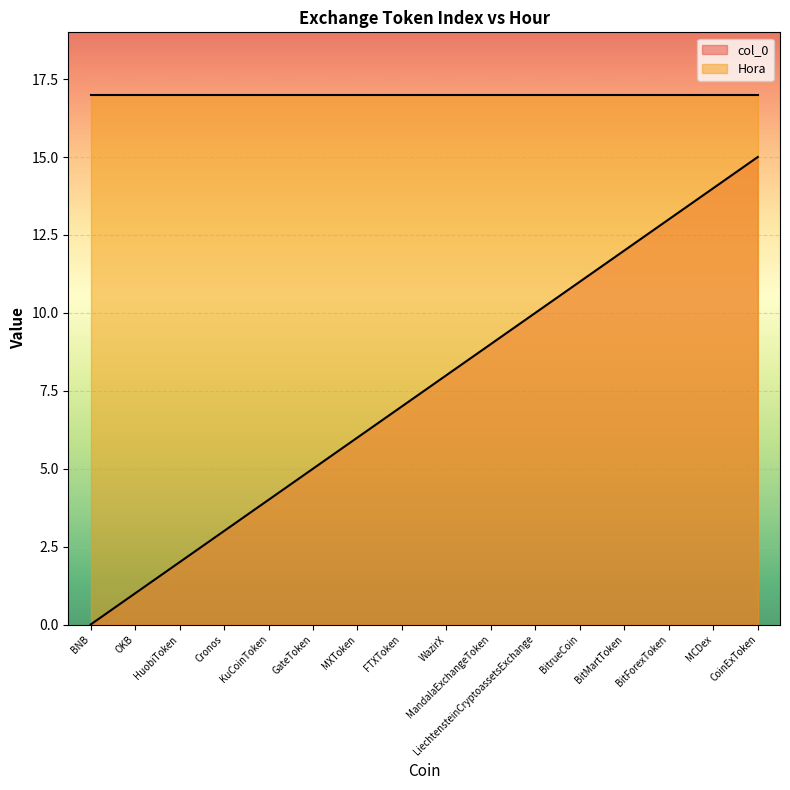

True or false: the data shows 6 at MandalaExchangeToken.

False